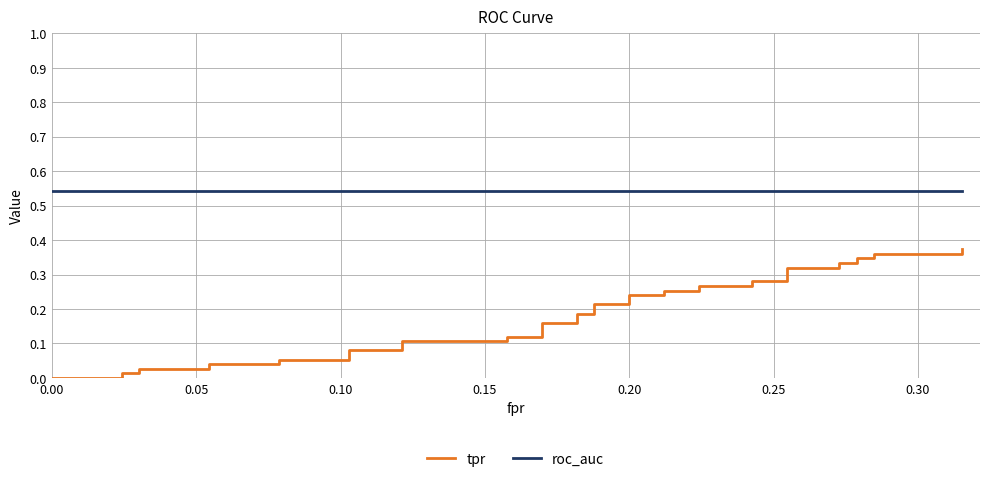

True or false: tpr has a value of 0.1 at 33.

False